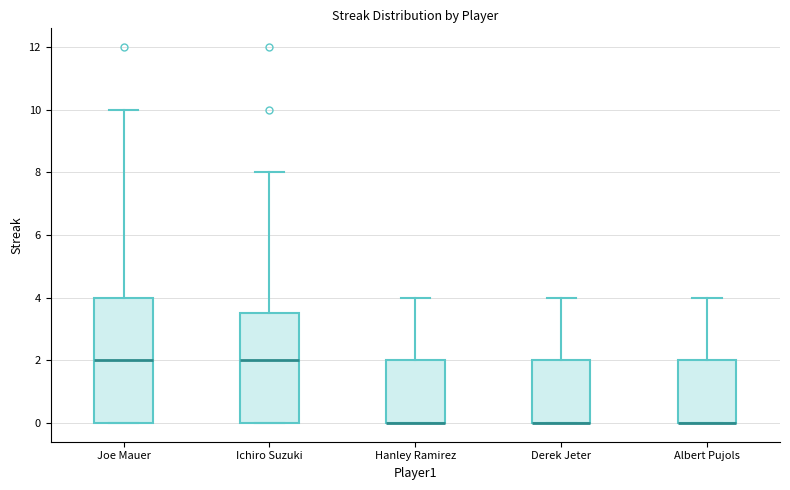

Reading left to right, transcribe this box plot: for each box, give where its median line is, the range the box spans, and where its two whiskers end, as read against the y-axis. The values are not printed on the chart, so give them approximately, as read against the axis.

Joe Mauer: median 2.0, box 0.0 to 4.0, whiskers 0.0 to 10.0
Ichiro Suzuki: median 2.0, box 0.0 to 3.6, whiskers 0.0 to 8.0
Hanley Ramirez: median 0.0 (drawn on the box's lower edge), box 0.0 to 2.0, whiskers 0.0 to 4.0
Derek Jeter: median 0.0 (drawn on the box's lower edge), box 0.0 to 2.0, whiskers 0.0 to 4.0
Albert Pujols: median 0.0 (drawn on the box's lower edge), box 0.0 to 2.0, whiskers 0.0 to 4.0